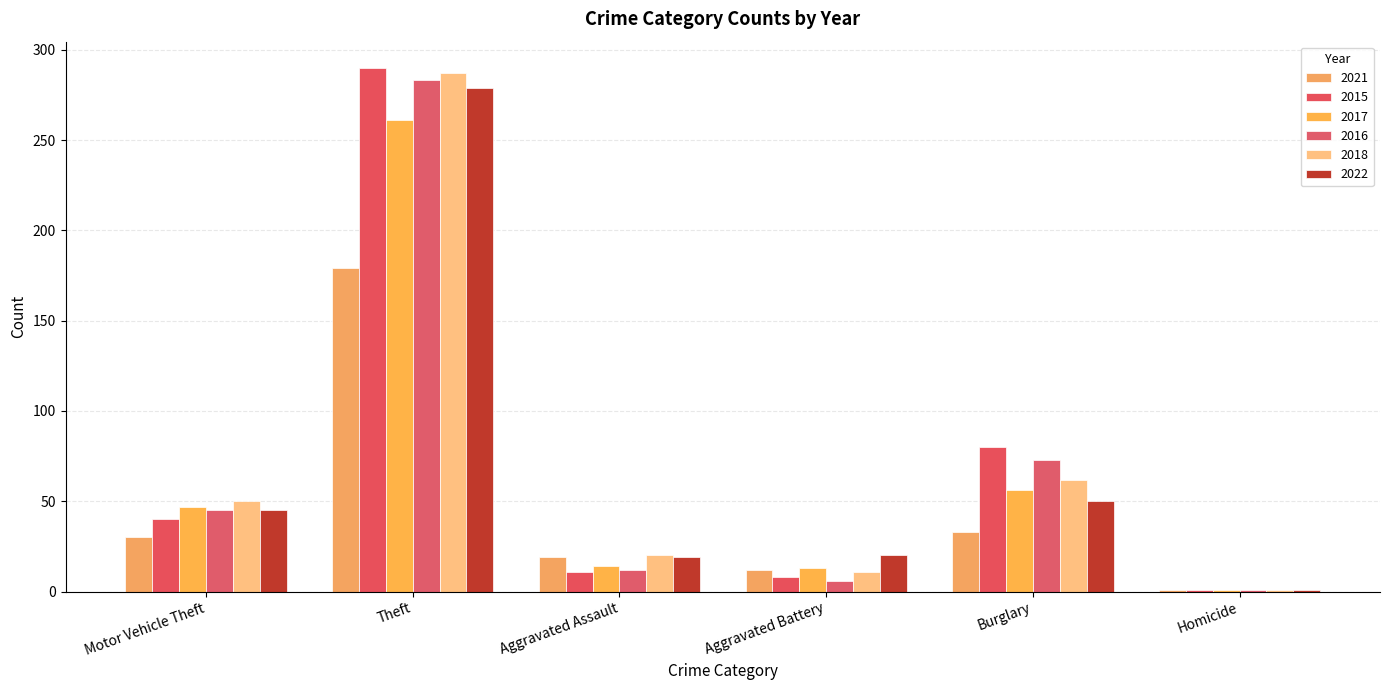

How many distinct data groups are displayed?

6